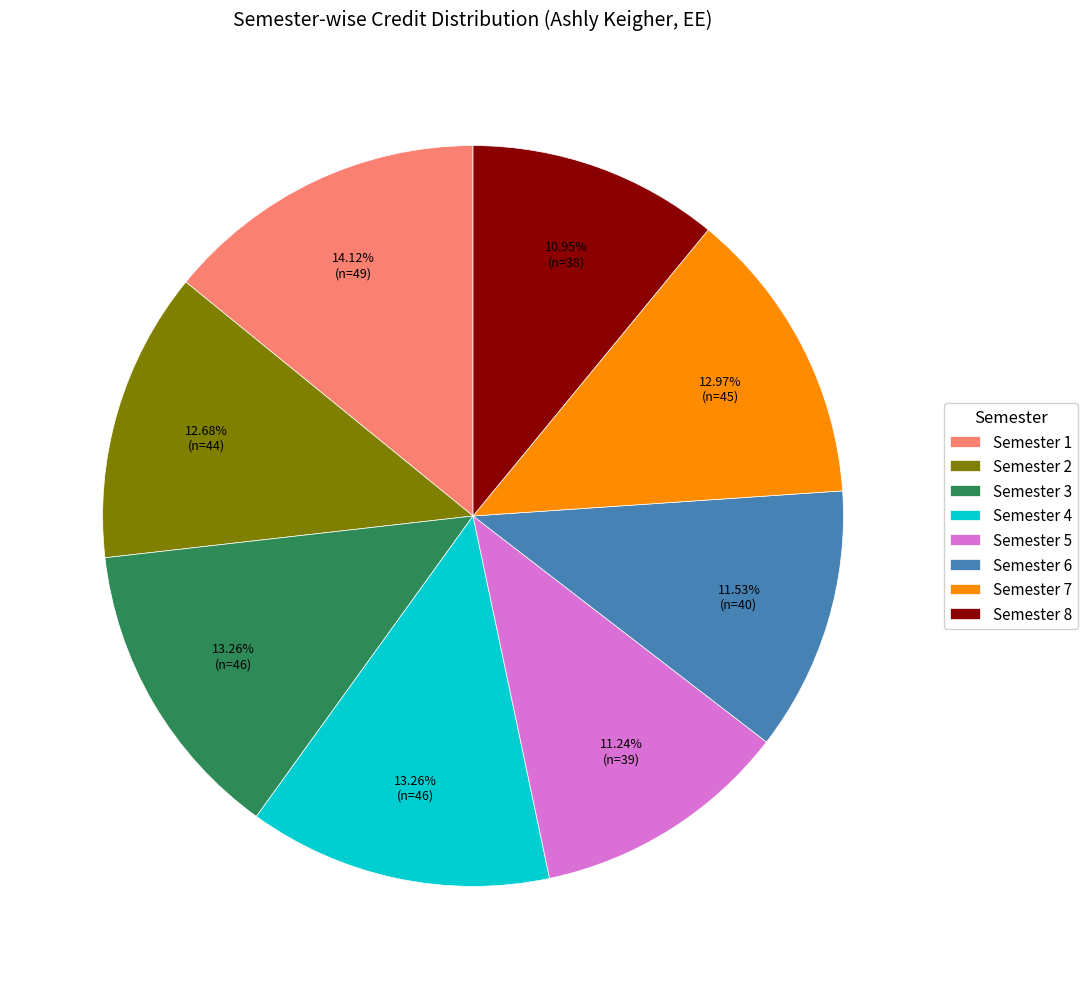

How much of the chart is everything except Semester 2?

87.3%